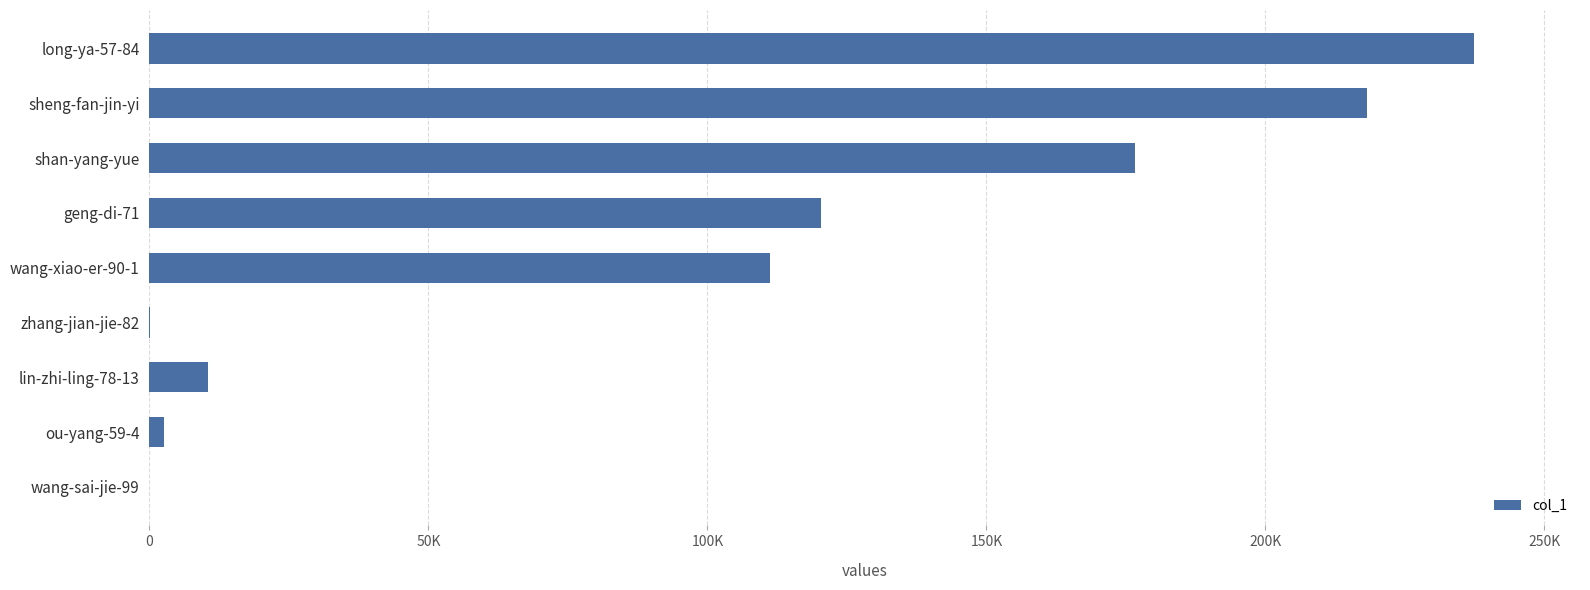

Are the bars horizontal?

Yes